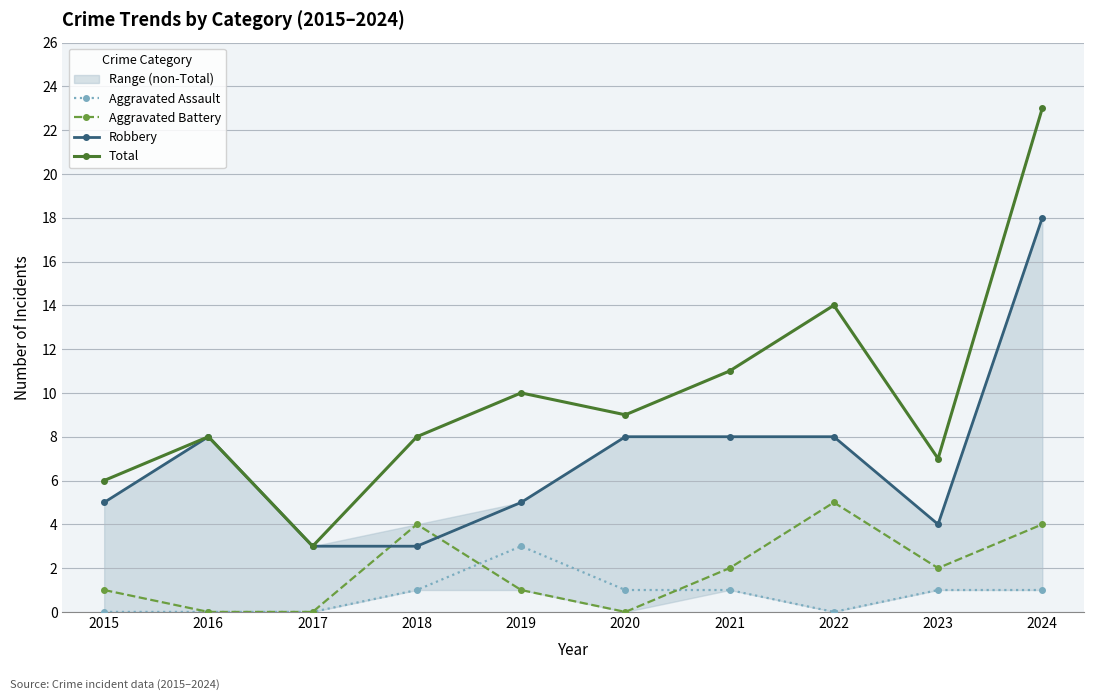

At which label is Total closest to 13?

2022